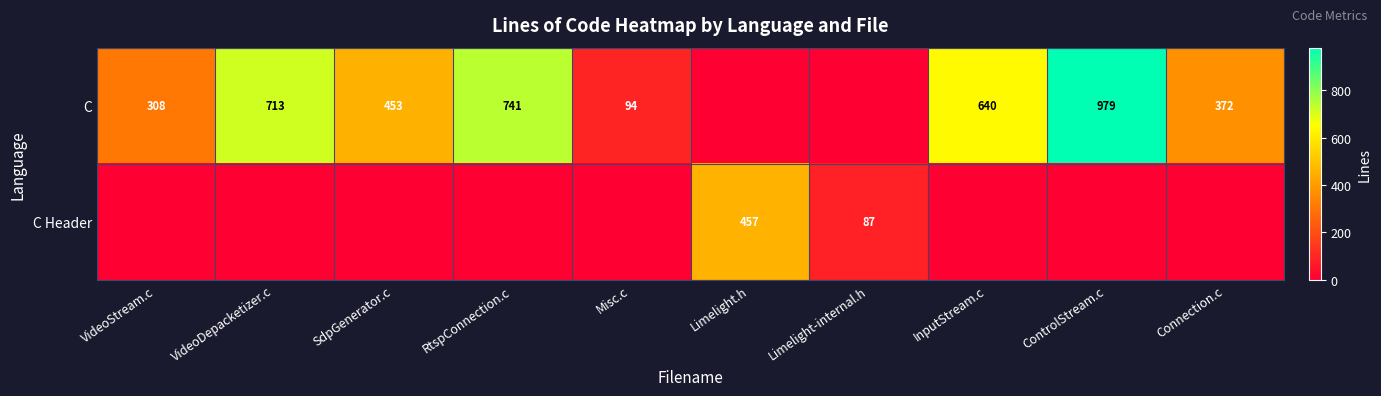

Is it true that C equals 540 at VideoStream.c?

False